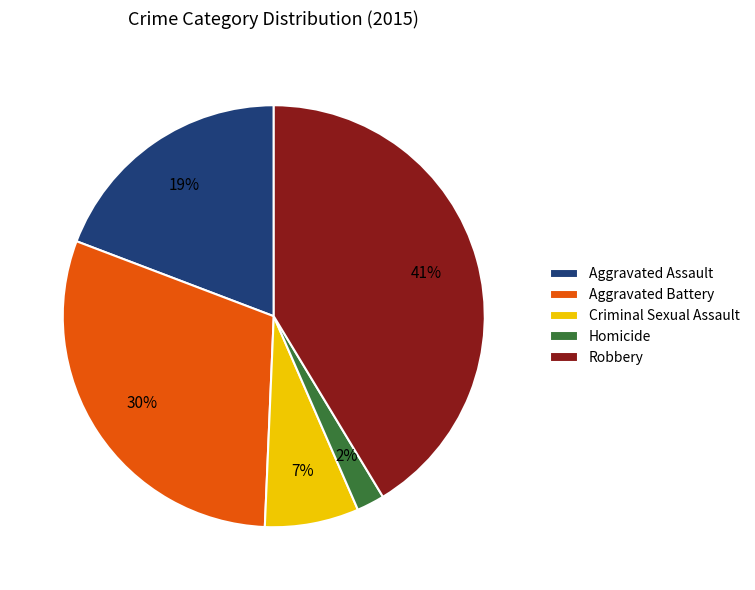

To the nearest percent, what percentage of the pie is Homicide?

2%